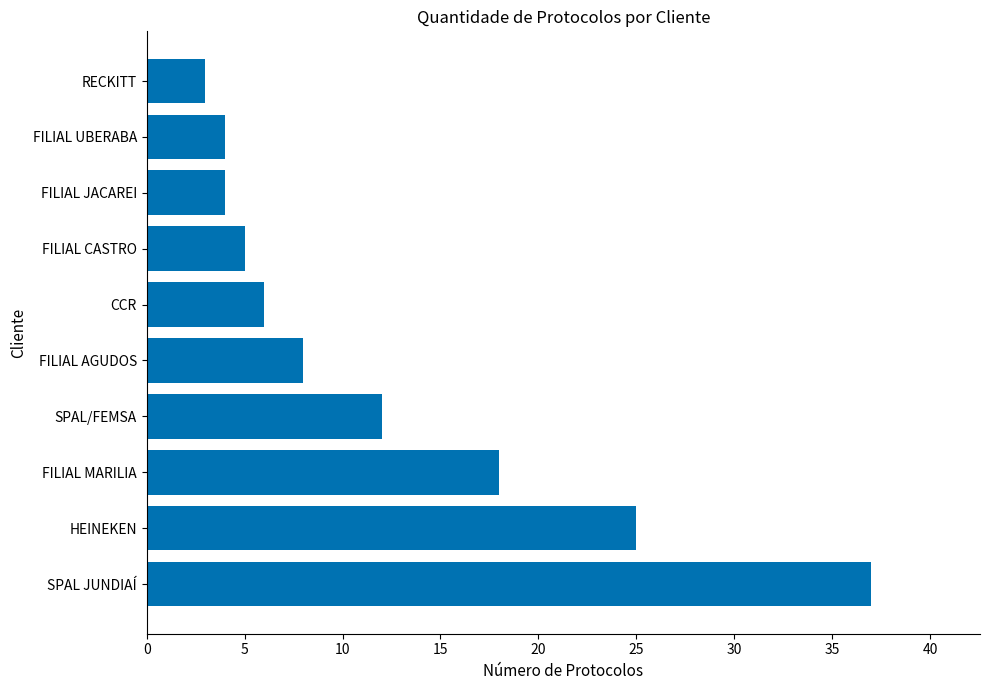

Read the value at CCR.

6